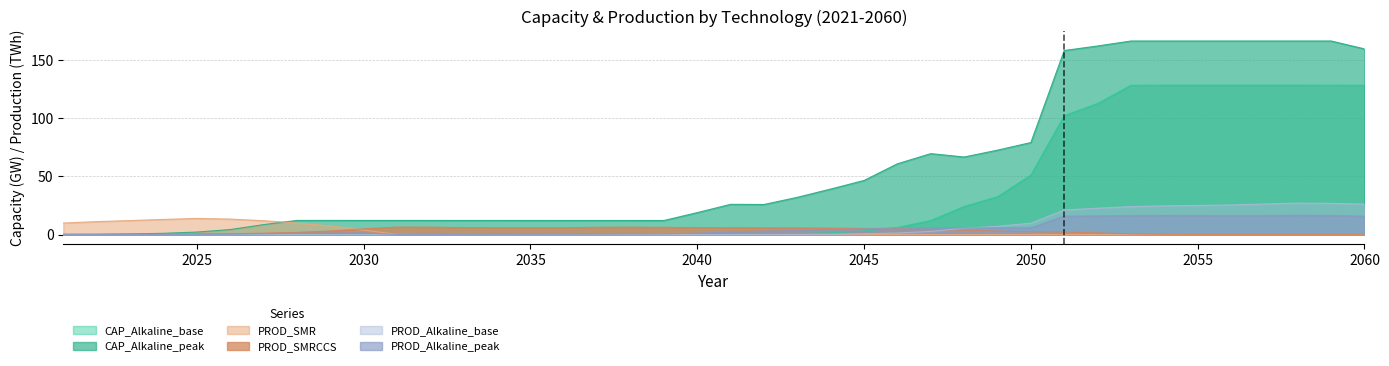

What are all the series names shown in the legend?

CAP_Alkaline_base, CAP_Alkaline_peak, PROD_SMR, PROD_SMRCCS, PROD_Alkaline_base, PROD_Alkaline_peak